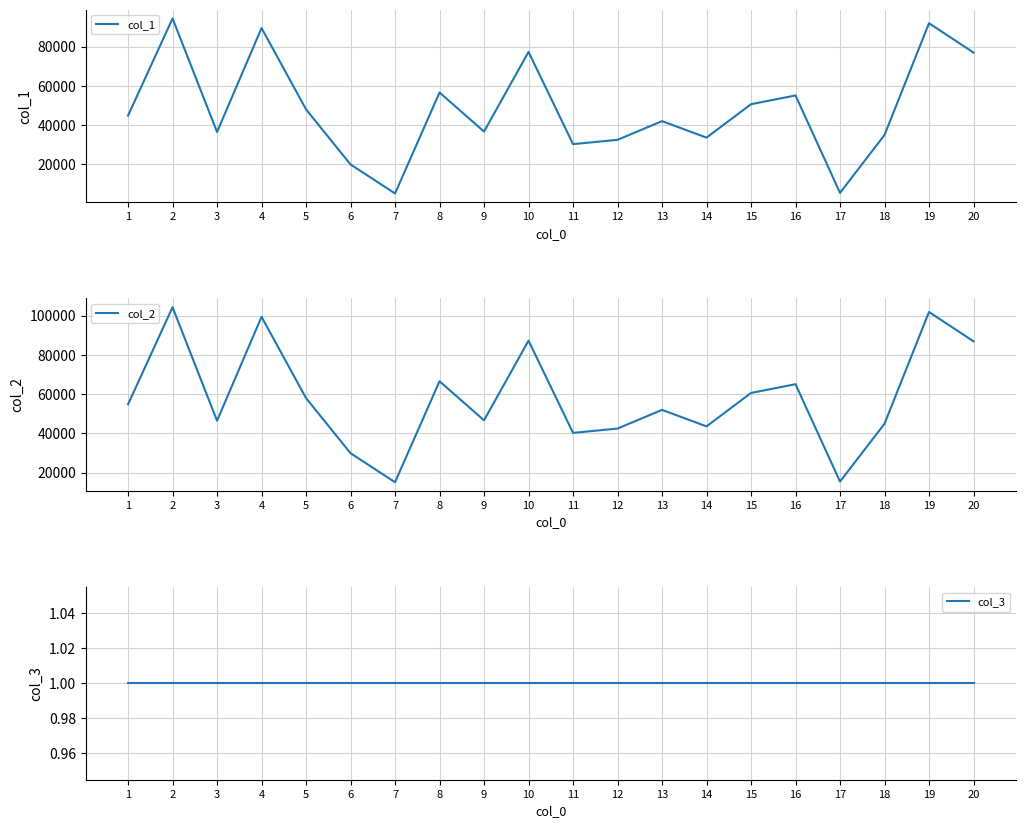

True or false: col_2 and col_3 cross at least once.

False